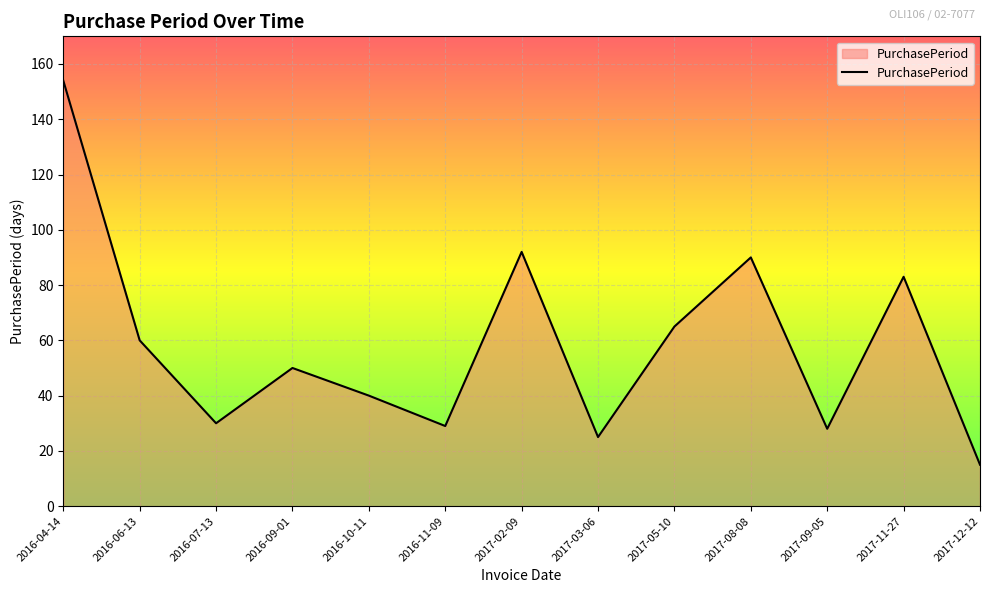

How many values are below 50?

6